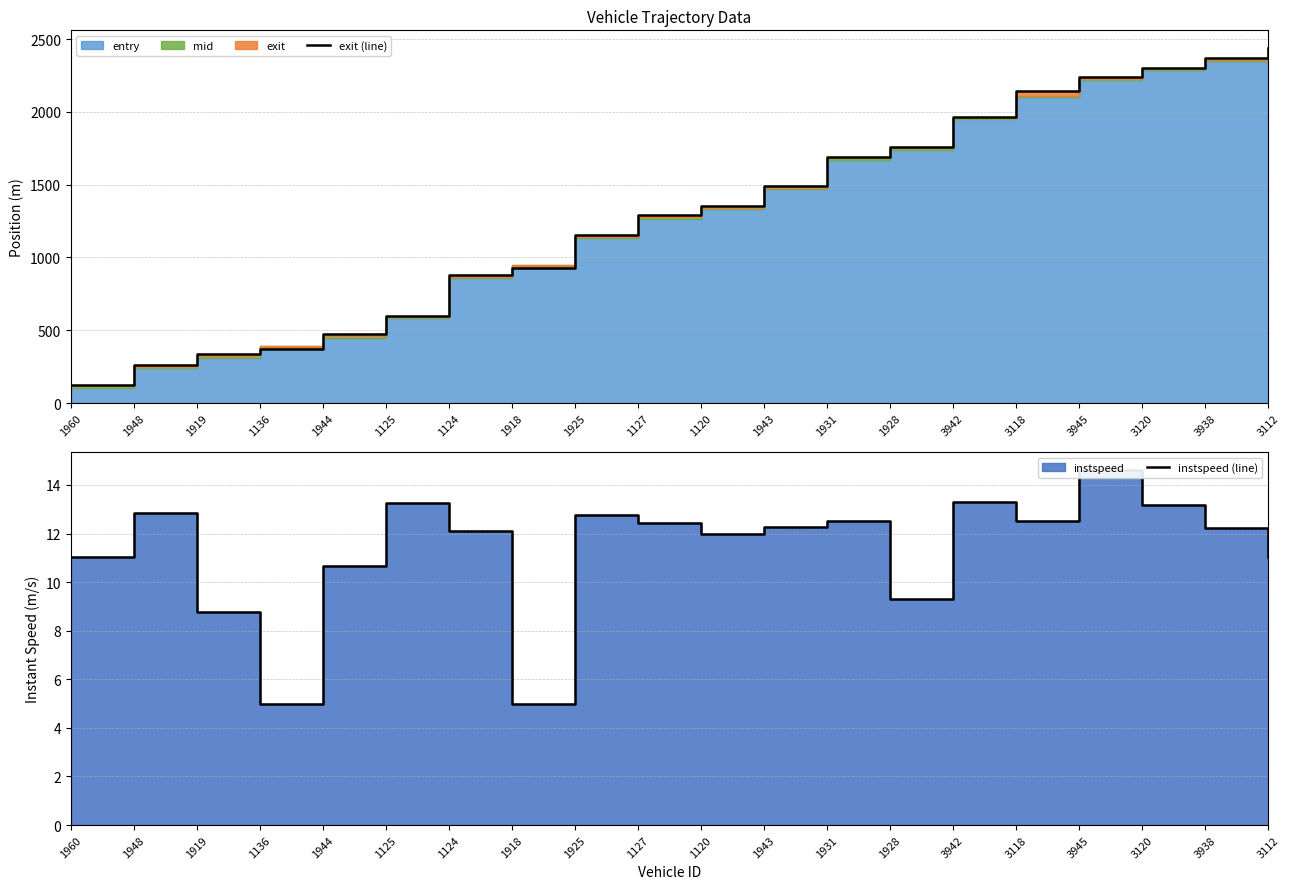

What is the spread (max minus min) of values at 1960?

115.6